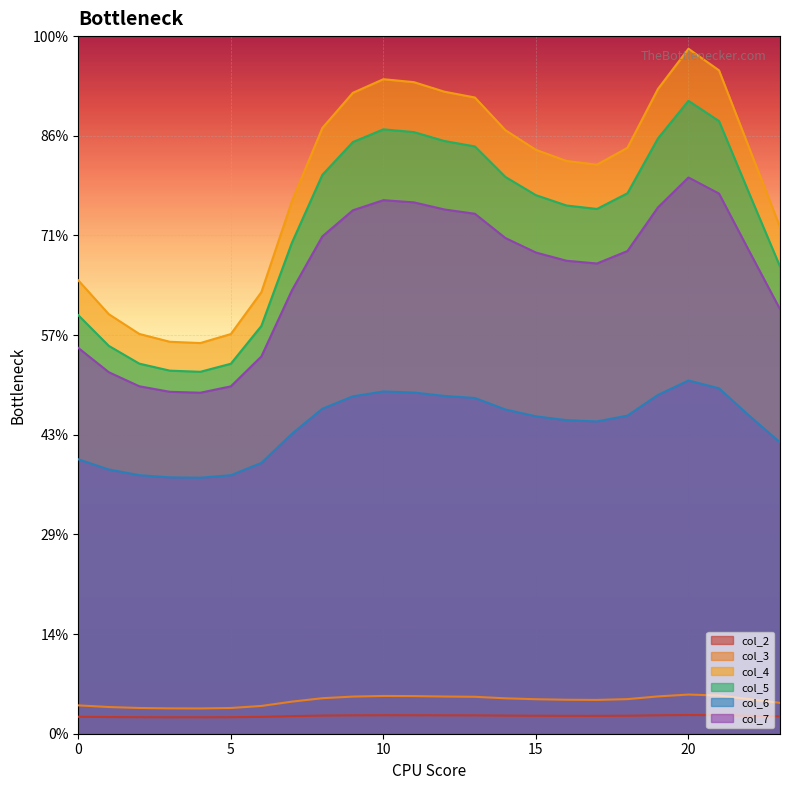

True or false: col_7 and col_4 cross at least once.

False